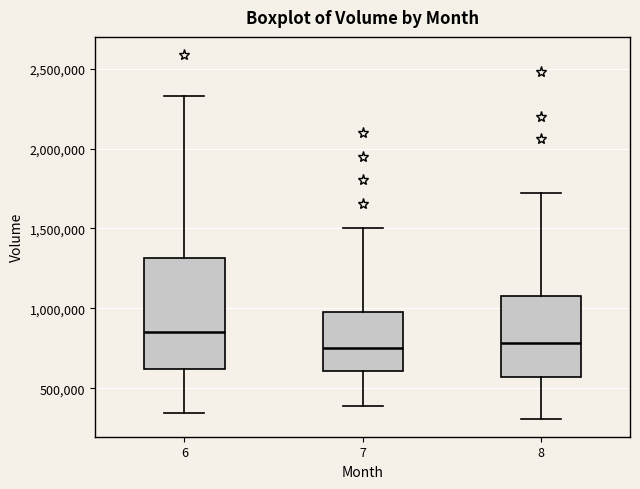

Which box's median line is the highest?

6